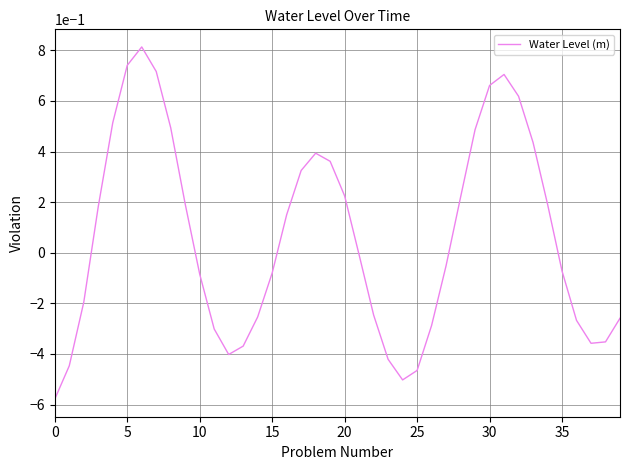

What is the greatest value displayed?

0.8